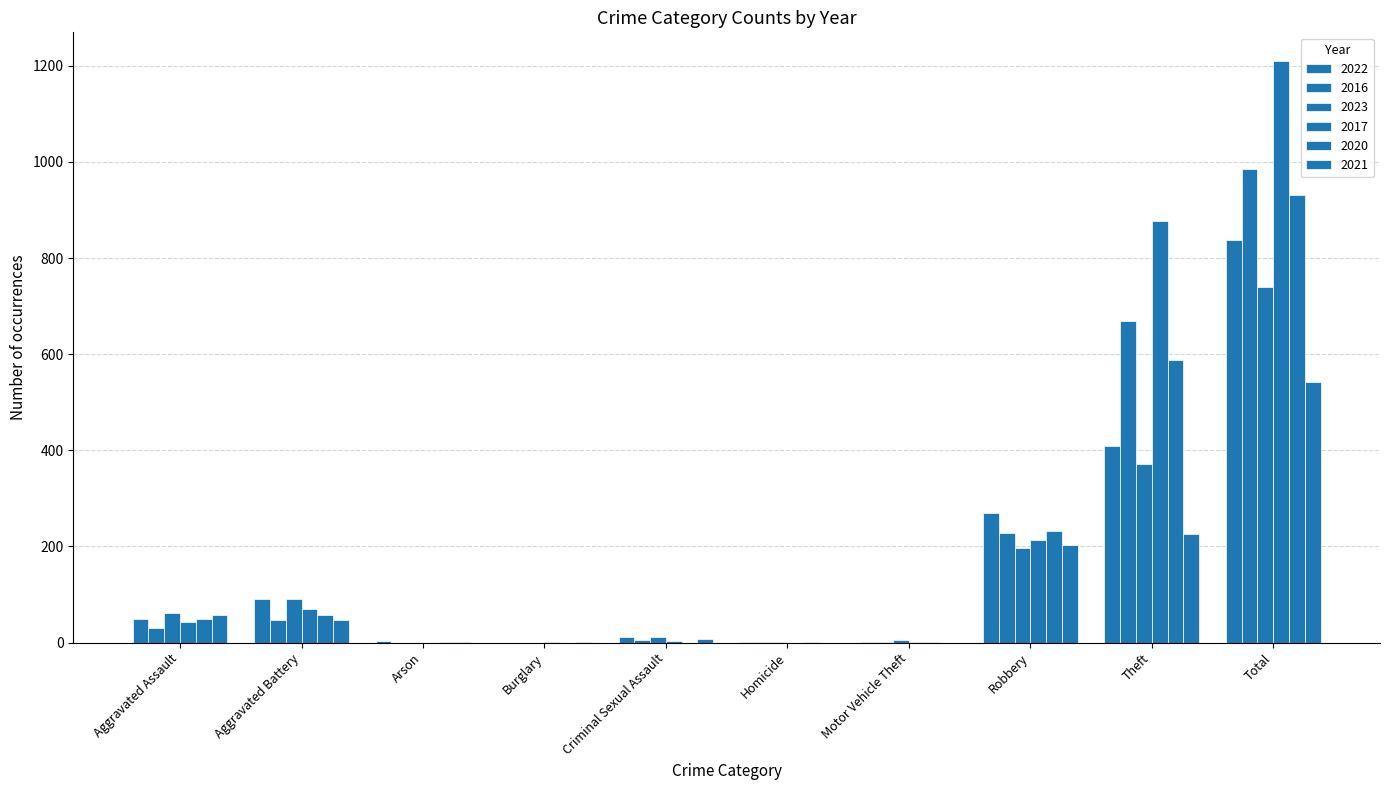

What is the approximate value of 2022 at Aggravated Assault, to the nearest 50?

50